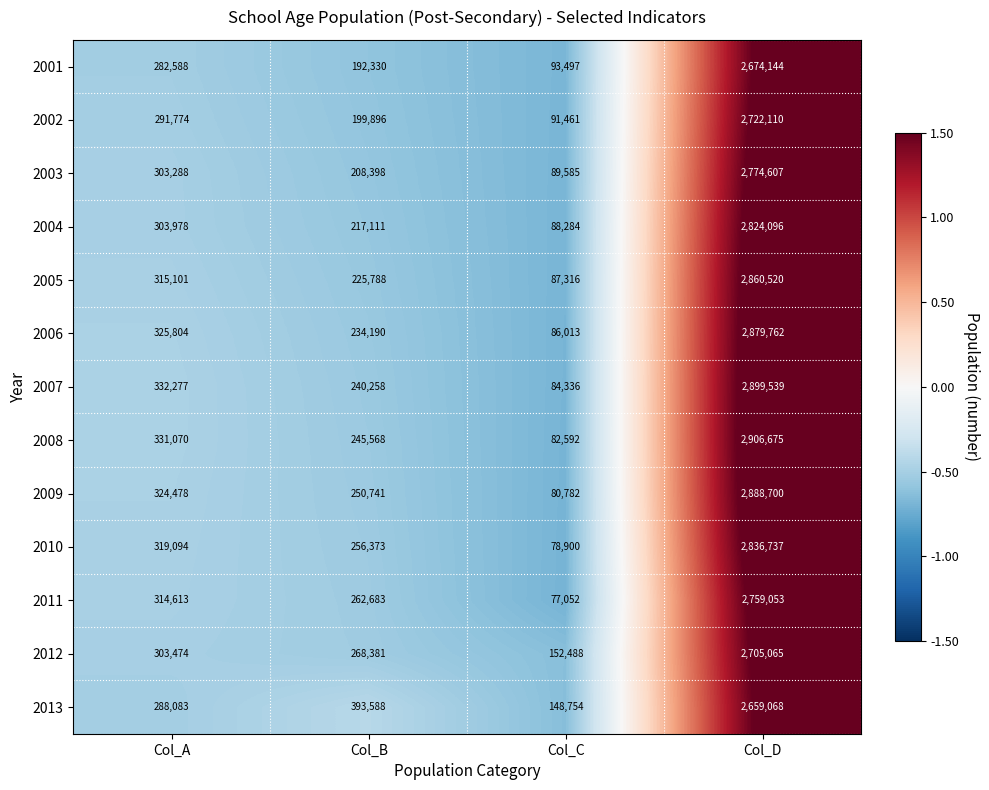

Which series has the largest total across all categories?

2008